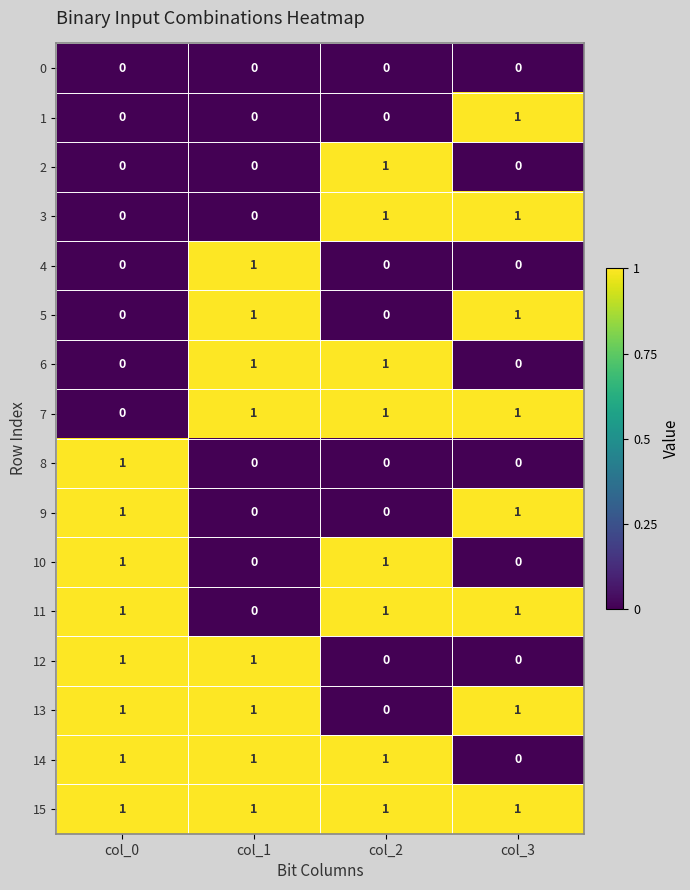

Which series has the largest total across all categories?

15